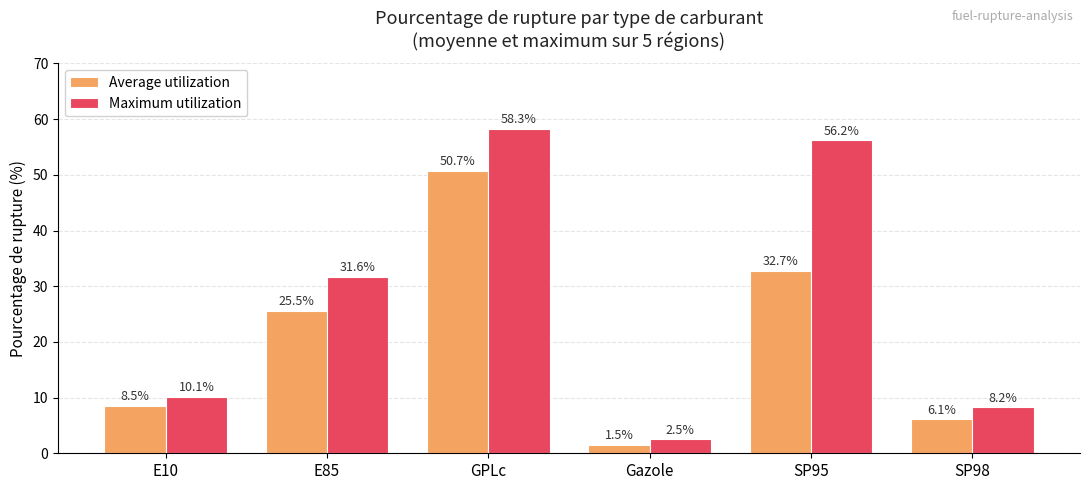

What position from the right is SP98?

1